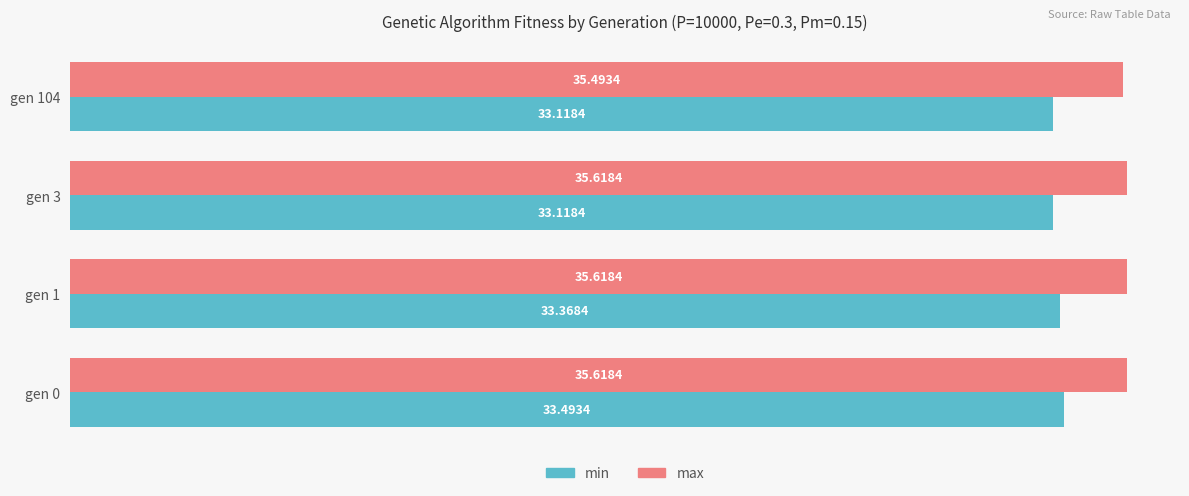

What are all the series names shown in the legend?

min, max